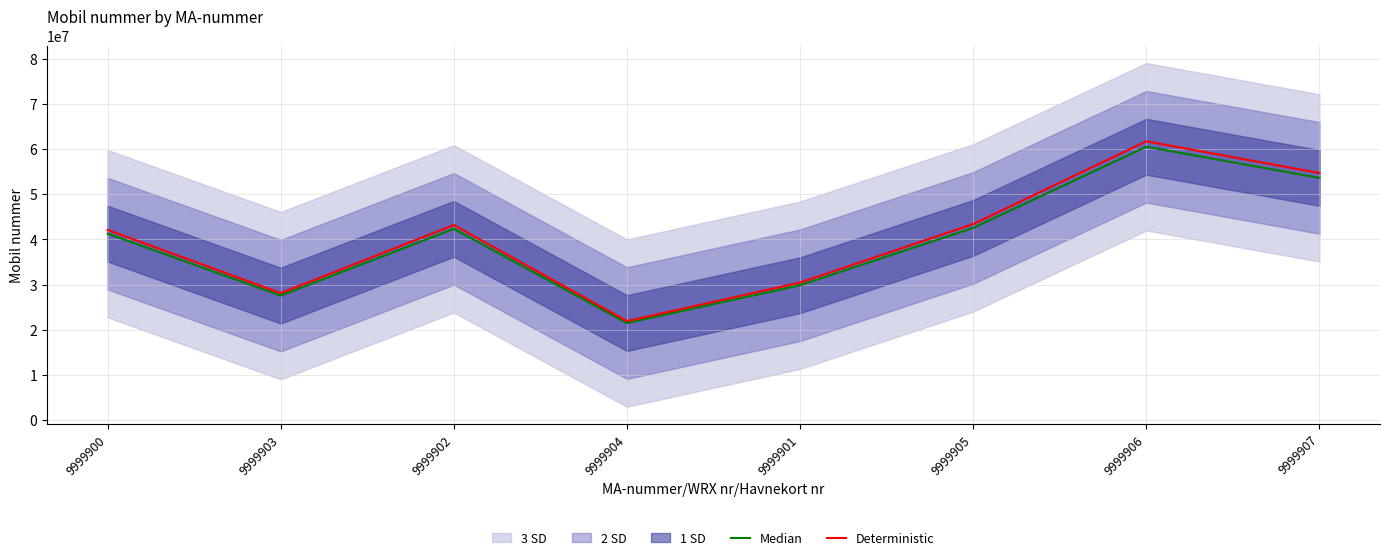

Reading left to right, what are all the values shown in this chart?

Median: 41273324.0	27548735.0	42337760.0	21473142.0	29849595.0	42545426.0	60516919.0	53621809.0
Deterministic: 42098790.5	28099709.7	43184515.2	21902604.8	30446586.9	43396334.5	61727257.4	54694245.2